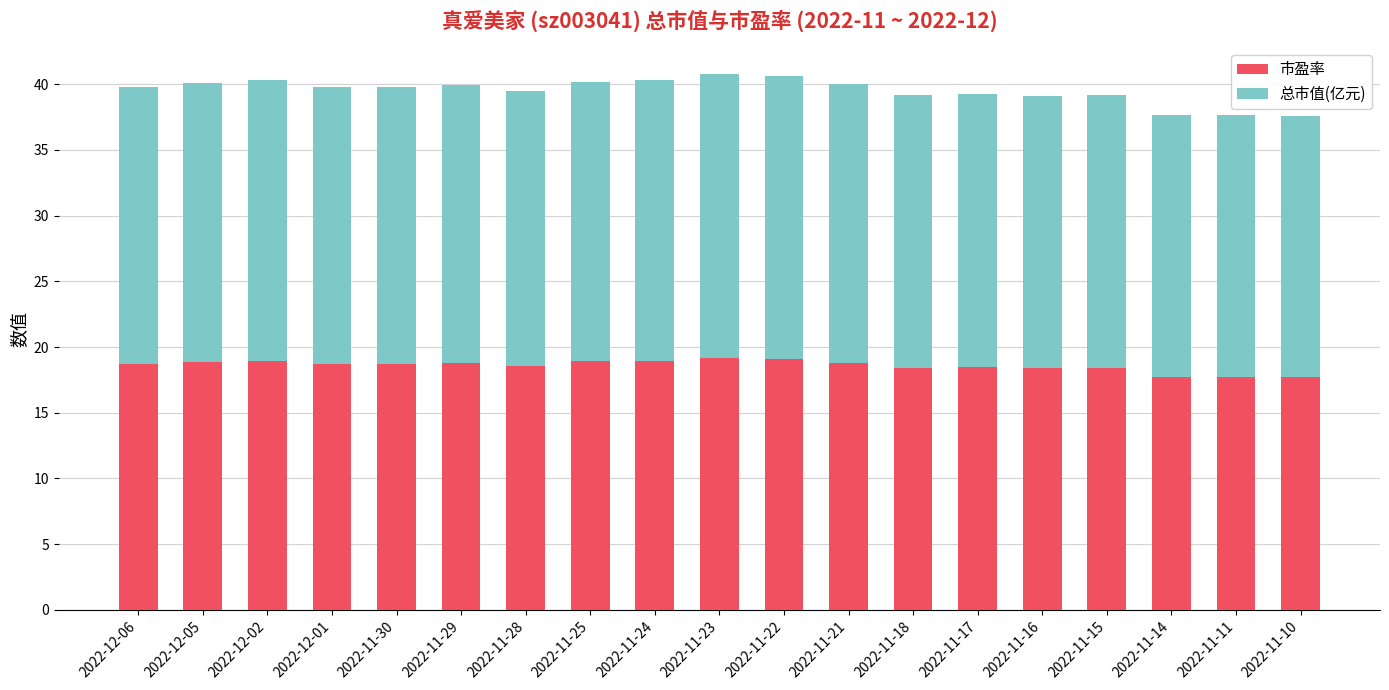

What is the total value across all series at 2022-11-30?

39.8